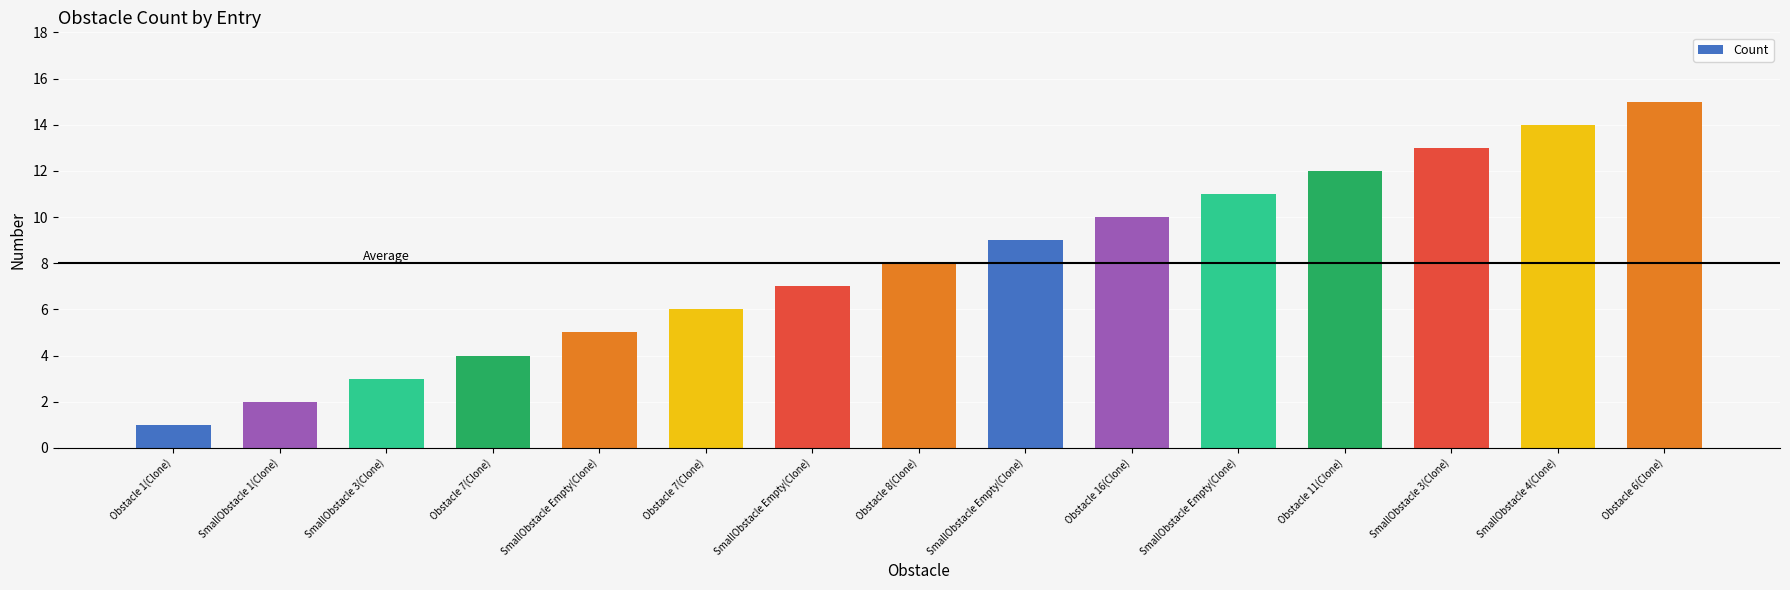

How many values are below 8?

7